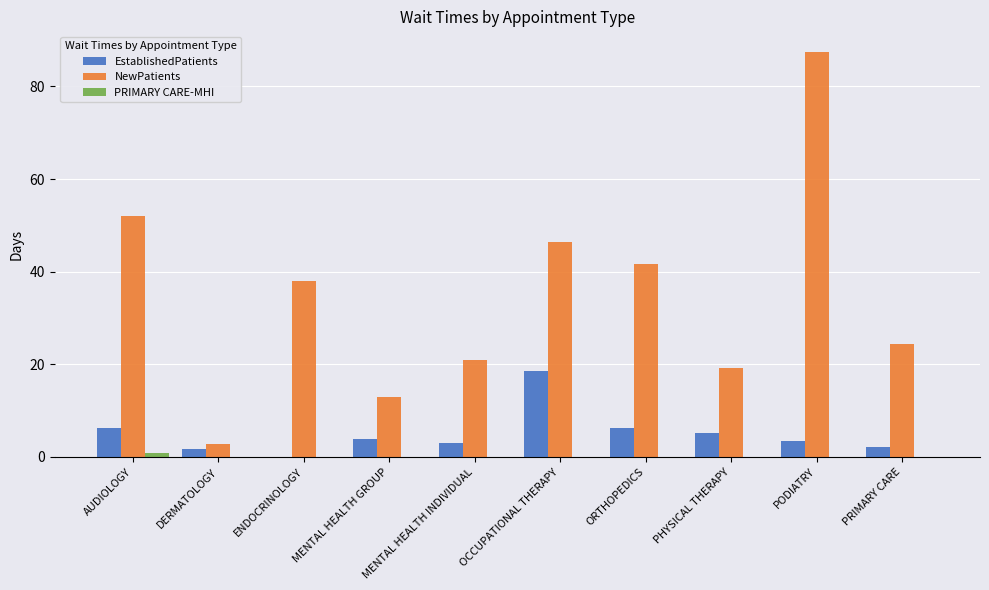

The NewPatients series shows 4.2 at PHYSICAL THERAPY. True or false?

False